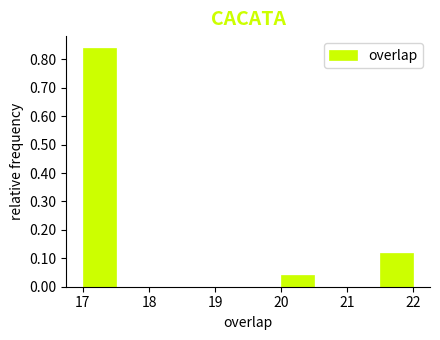

Reading left to right, list every bar in this chart as the range it spans on the x-axis followed by its height. The values are not printed on the chart, so give them approximately, as read against the axis.

17.0 to 17.5: 0.84
17.5 to 18.0: 0
18.0 to 18.5: 0
18.5 to 19.0: 0
19.0 to 19.5: 0
19.5 to 20.0: 0
20.0 to 20.5: 0.04
20.5 to 21.0: 0
21.0 to 21.5: 0
21.5 to 22.0: 0.12